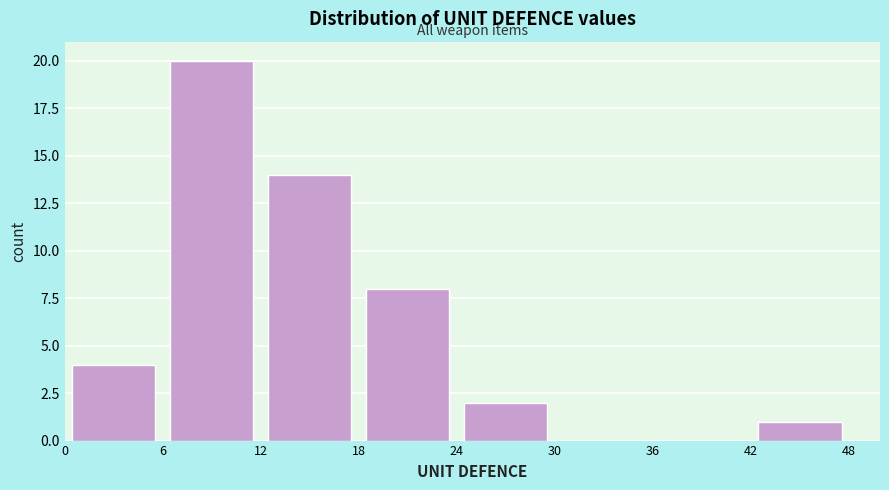

Which range on the x-axis has the tallest bar?

6 to 12